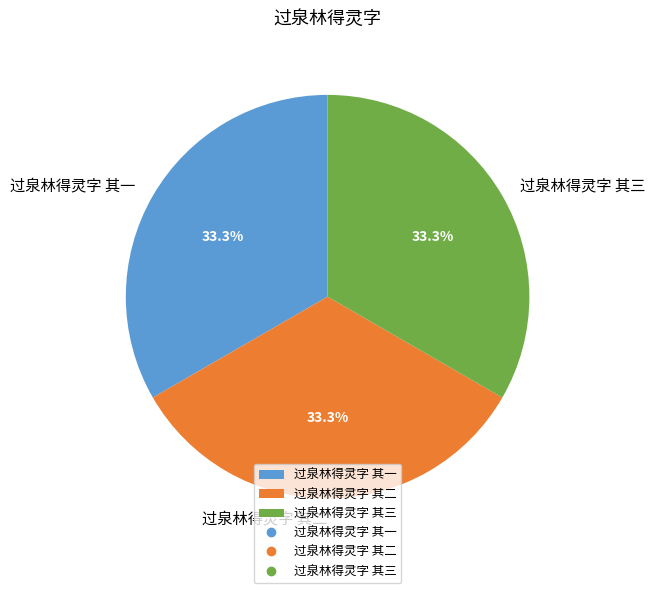

To the nearest percent, what is the average slice percentage?

33%